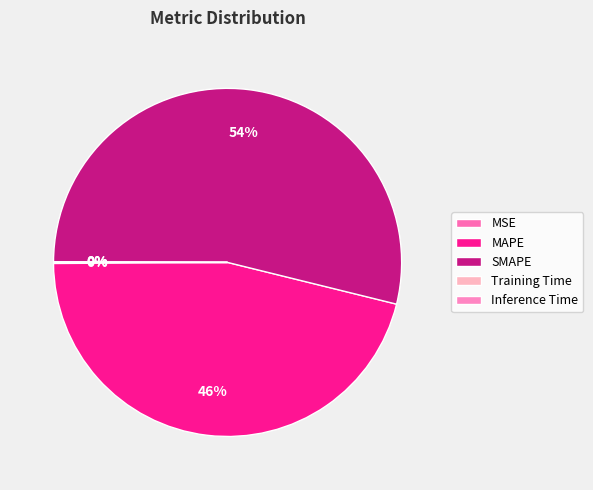

Between MAPE and Training Time, which is larger?

MAPE